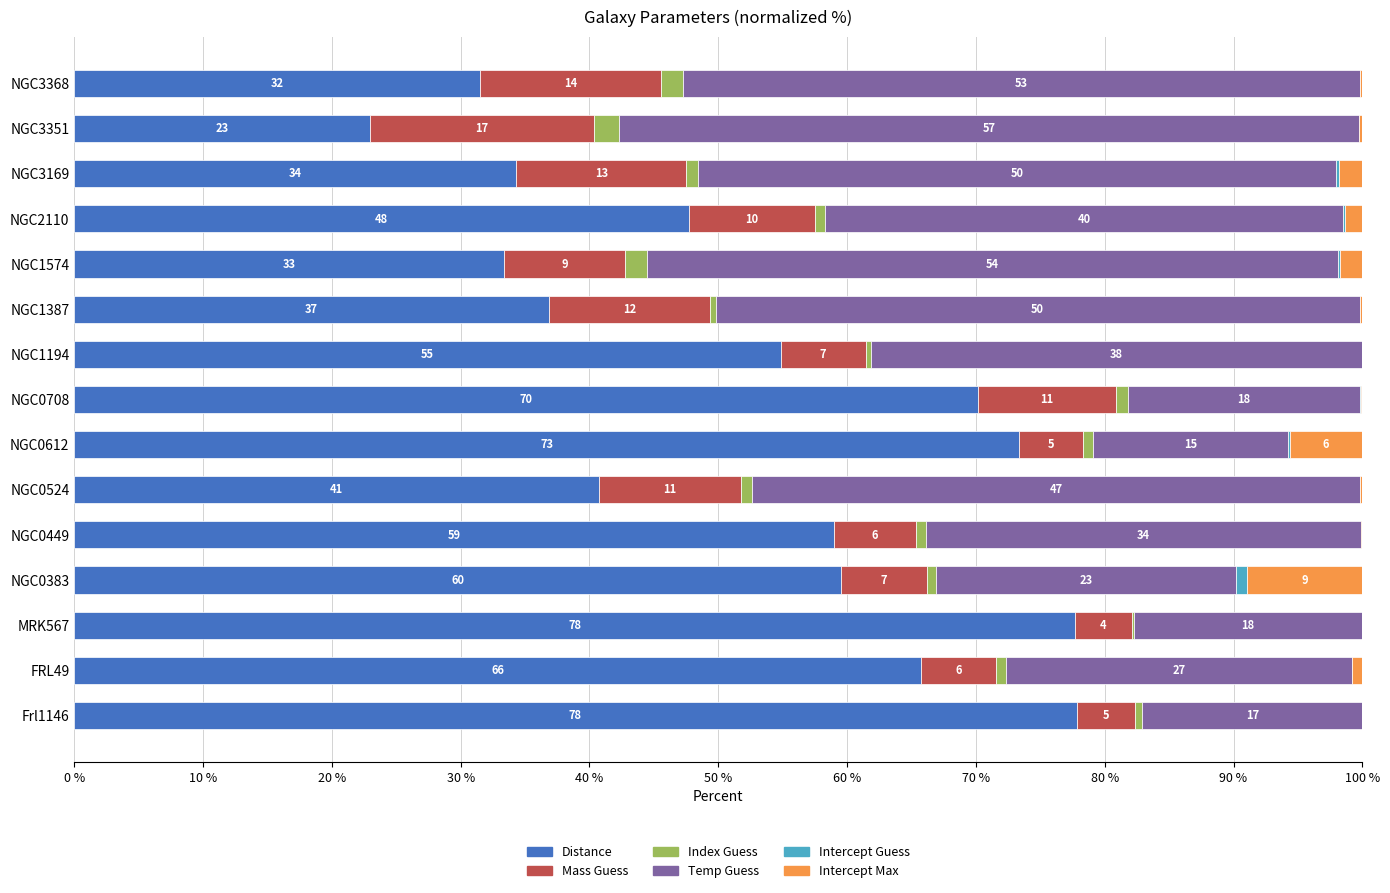

Reading left to right, extract all data points from this chart.

Distance: 77.8	65.8	77.7	59.5	59.0	40.7	73.4	70.1	54.8	36.9	33.4	47.7	34.3	23.0	31.5
Mass Guess: 4.5	5.8	4.4	6.7	6.4	11.0	4.9	10.7	6.6	12.5	9.4	9.8	13.2	17.4	14.0
Index Guess: 0.6	0.8	0.1	0.7	0.7	0.8	0.8	0.9	0.4	0.4	1.7	0.8	0.9	2.0	1.8
Temp Guess: 17.1	26.9	17.7	23.2	33.8	47.2	15.2	18.0	38.1	50.0	53.6	40.2	49.6	57.4	52.5
Intercept Guess: 0.0	0.0	0.0	0.9	0.0	0.0	0.1	0.0	0.0	0.0	0.2	0.1	0.2	0.0	0.0
Intercept Max: 0.0	0.8	0.1	8.9	0.1	0.2	5.6	0.1	0.0	0.2	1.7	1.3	1.8	0.2	0.2